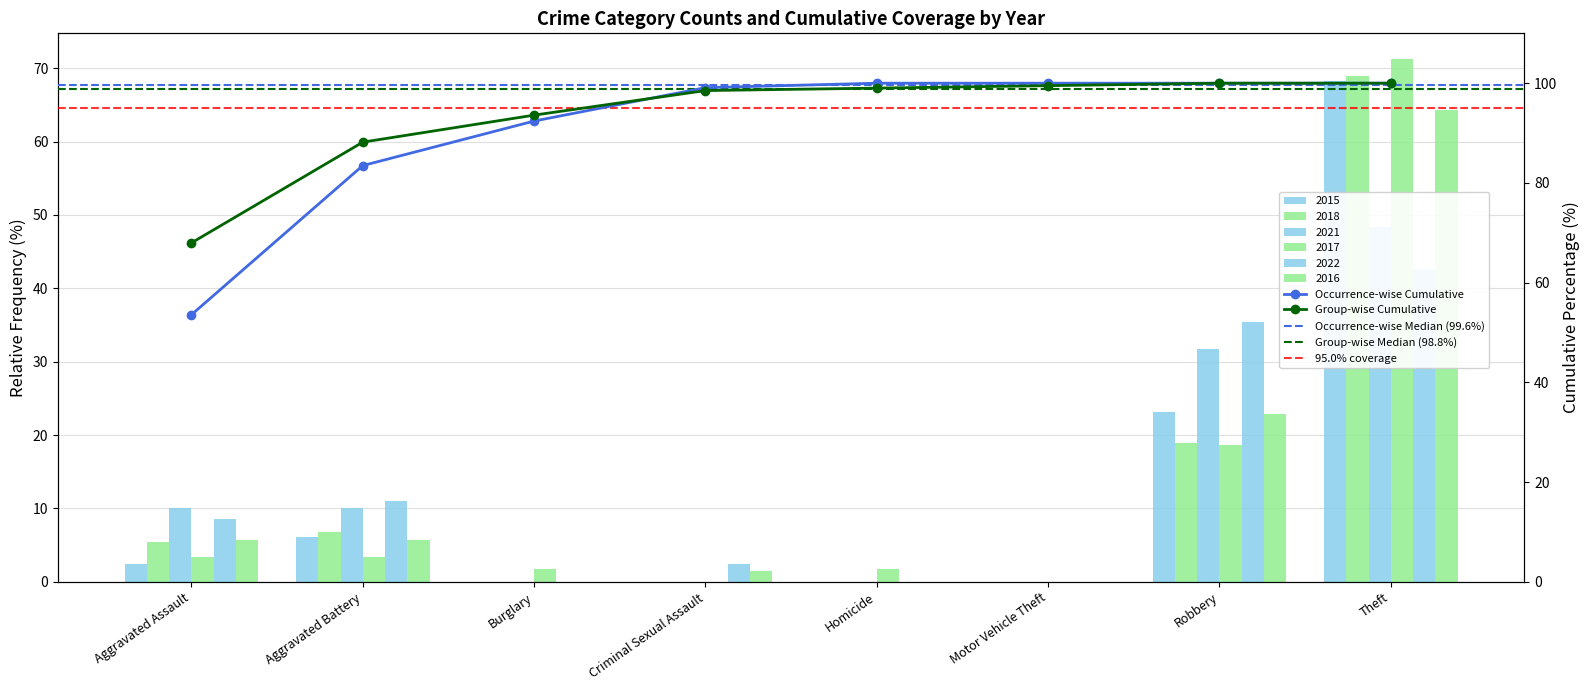

At how many categories does at least one series exceed 4?

4